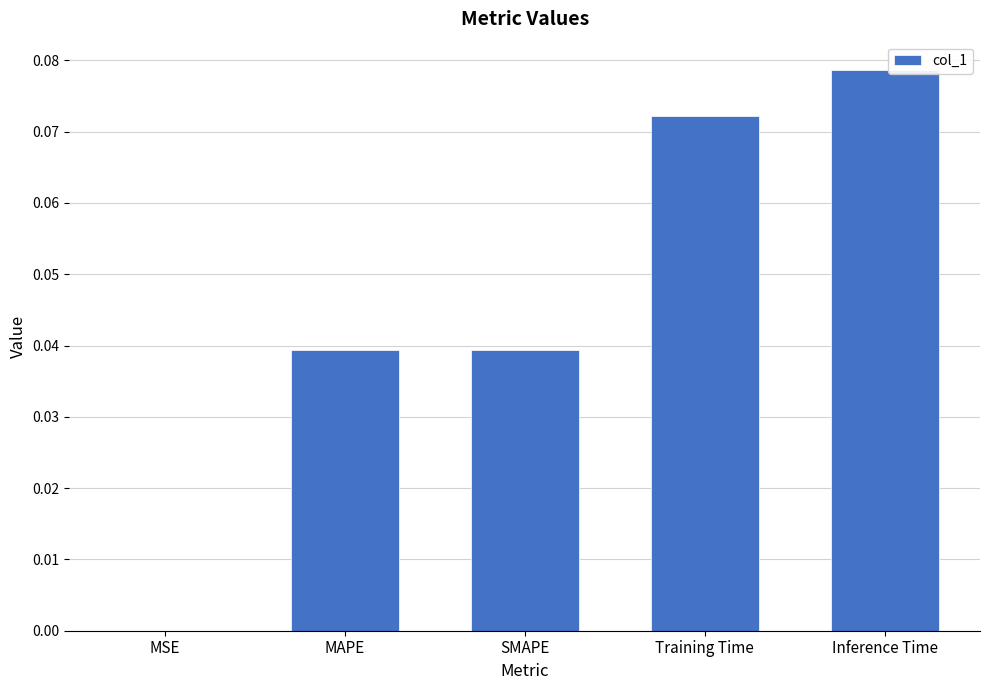

True or false: the data shows 0.0 at MAPE.

True